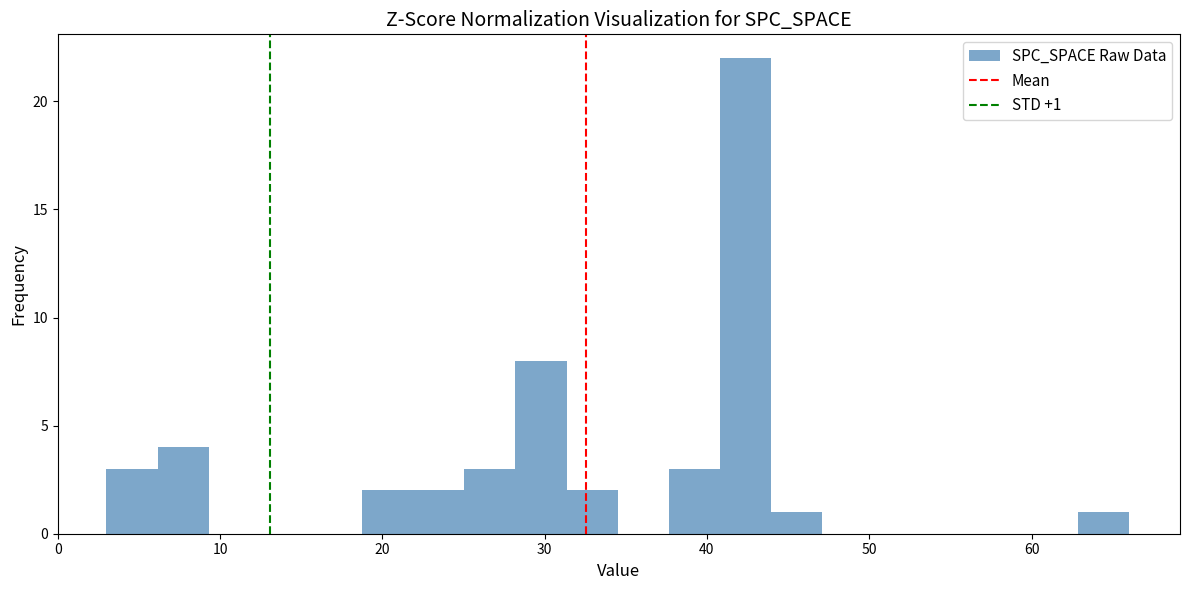

Around what value on the x-axis is the tallest bar? Give the approximate position of its centre, as read against the axis.

42